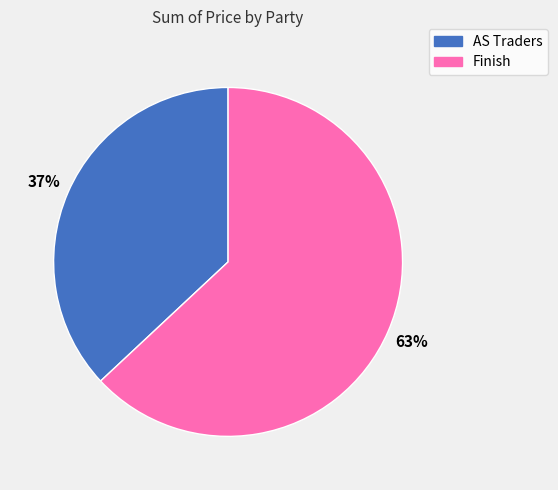

Do Finish and AS Traders together represent more than half of the pie?

Yes